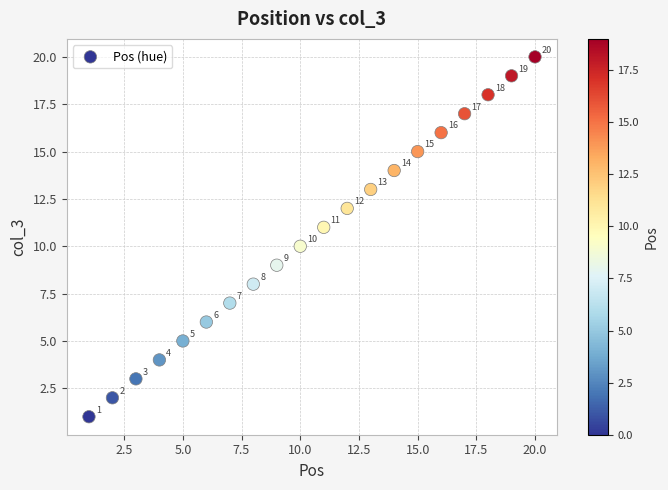

What is the range of X values (max minus min)?

19